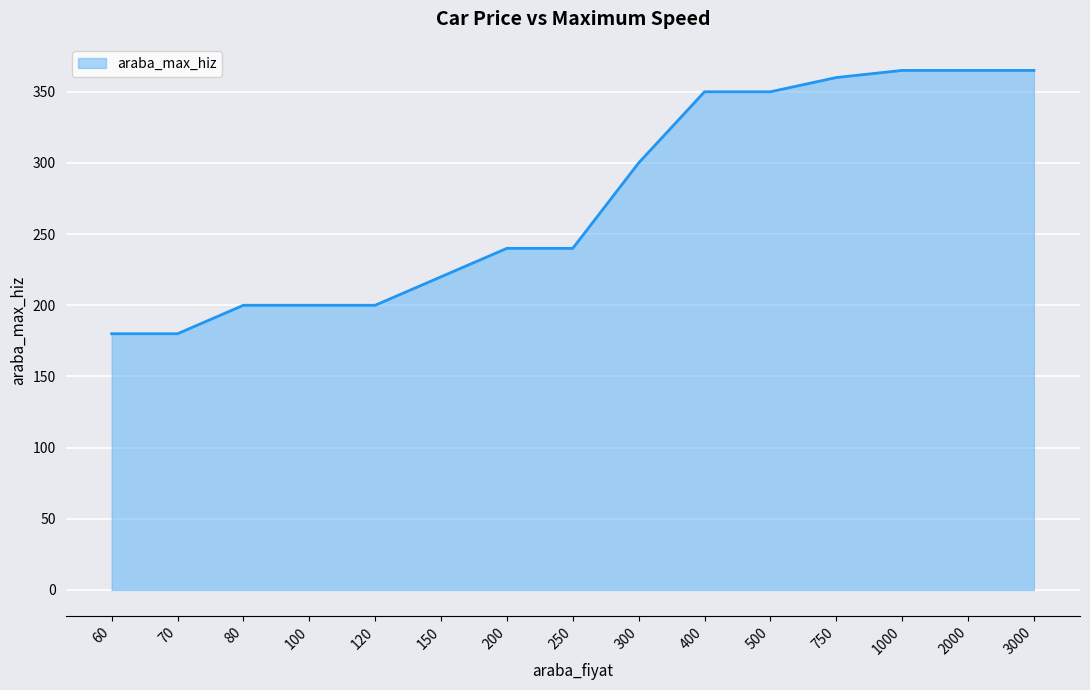

What is the change in value from 400 to 1000?

+15